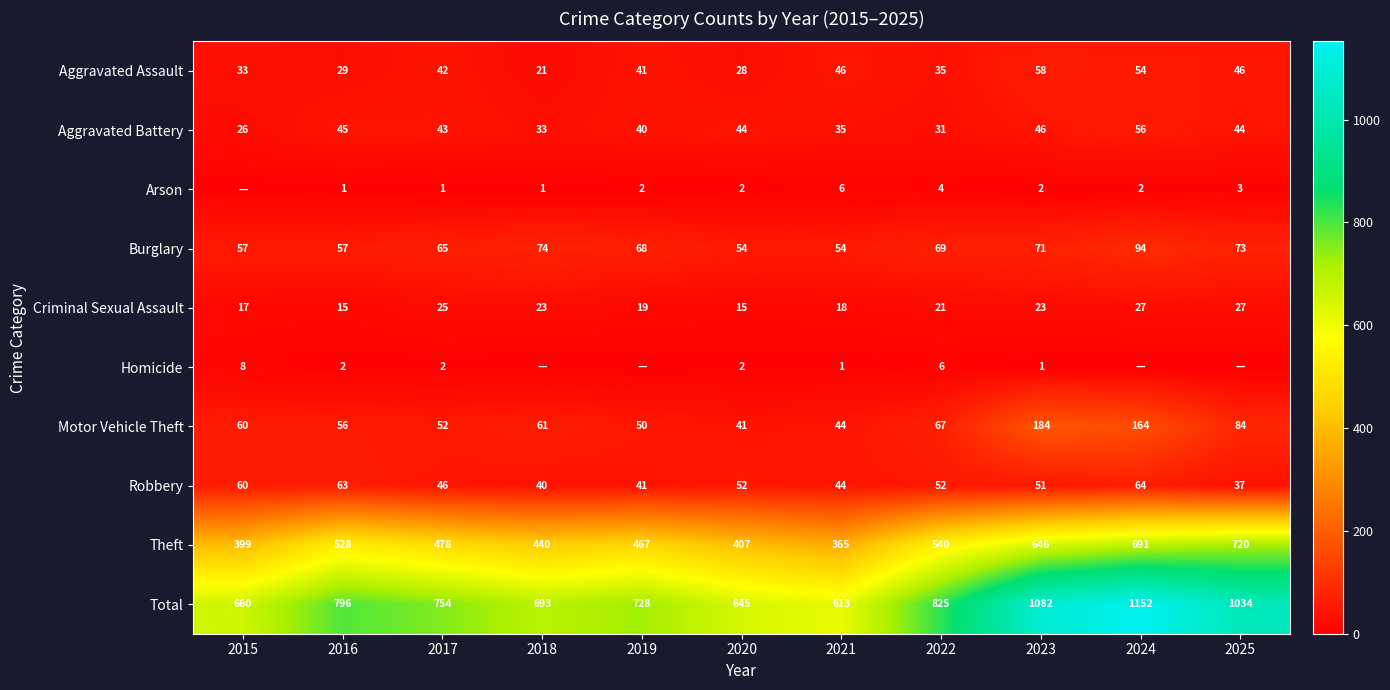

Where does the Aggravated Battery series first go above 43?

2016